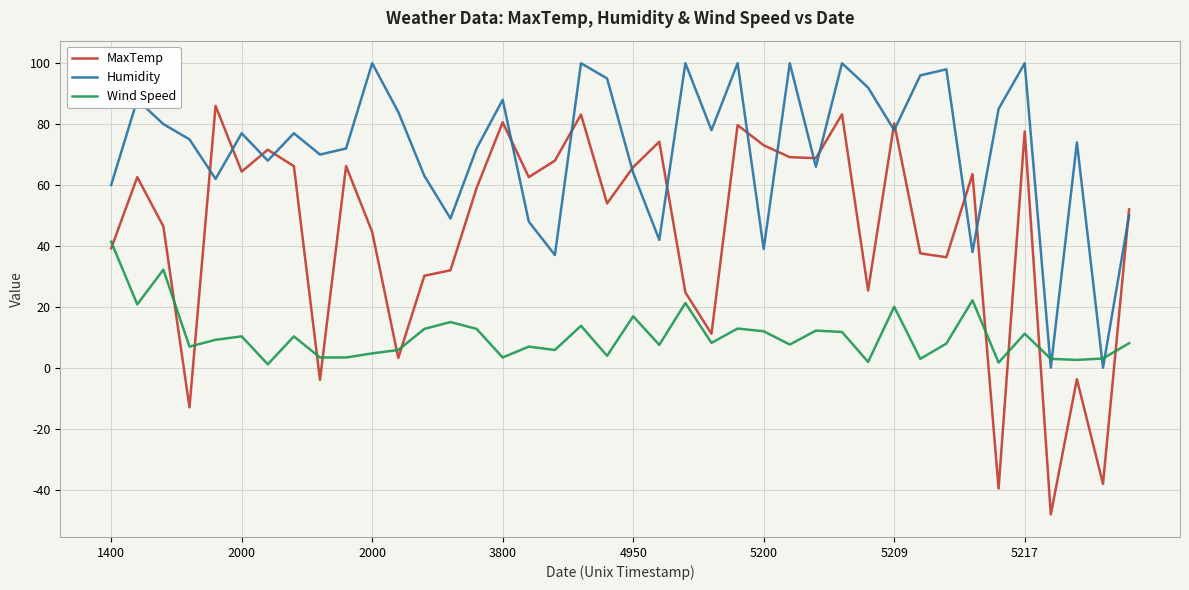

Does the chart display data point markers on the line(s)?

No